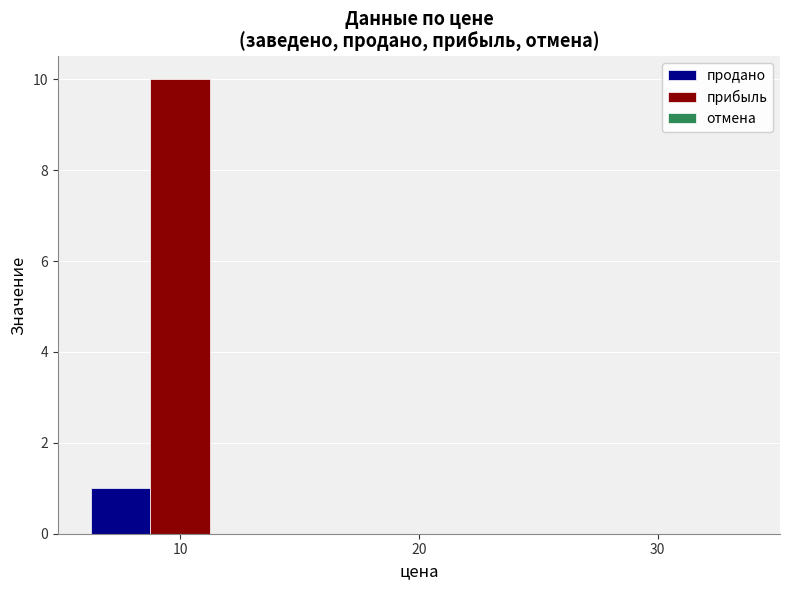

Does the chart contain stacked bars?

No